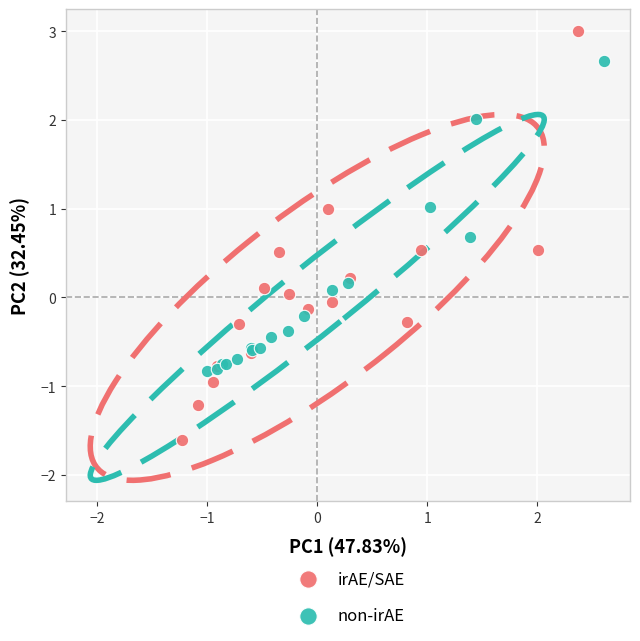

What are all the series names shown in the legend?

irAE/SAE, non-irAE